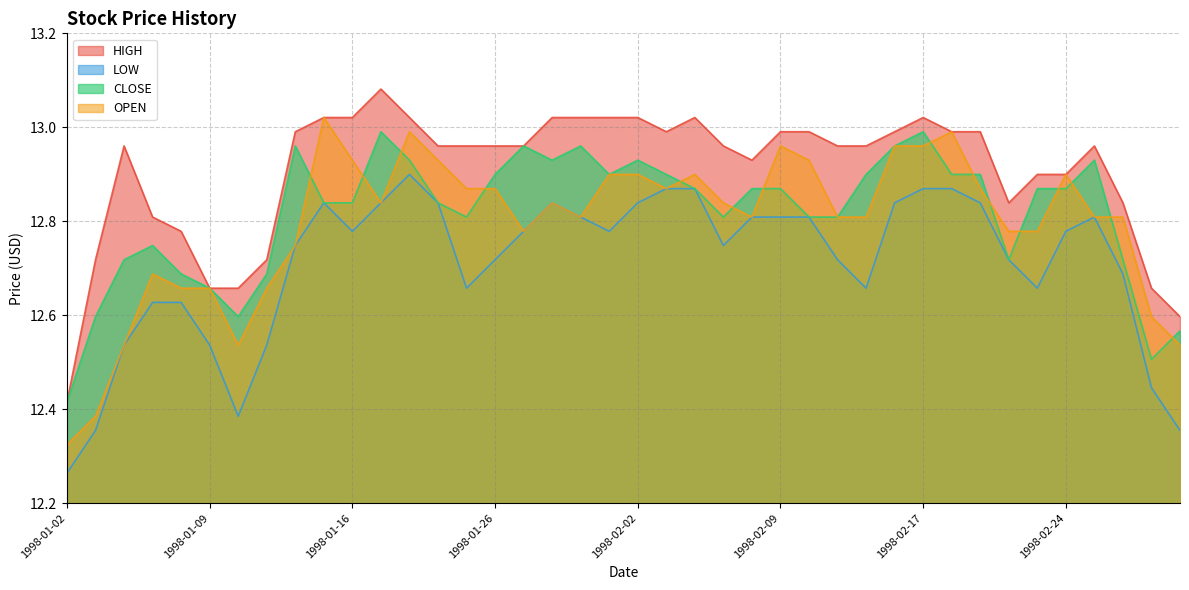

Does the chart display data point markers on the line(s)?

No